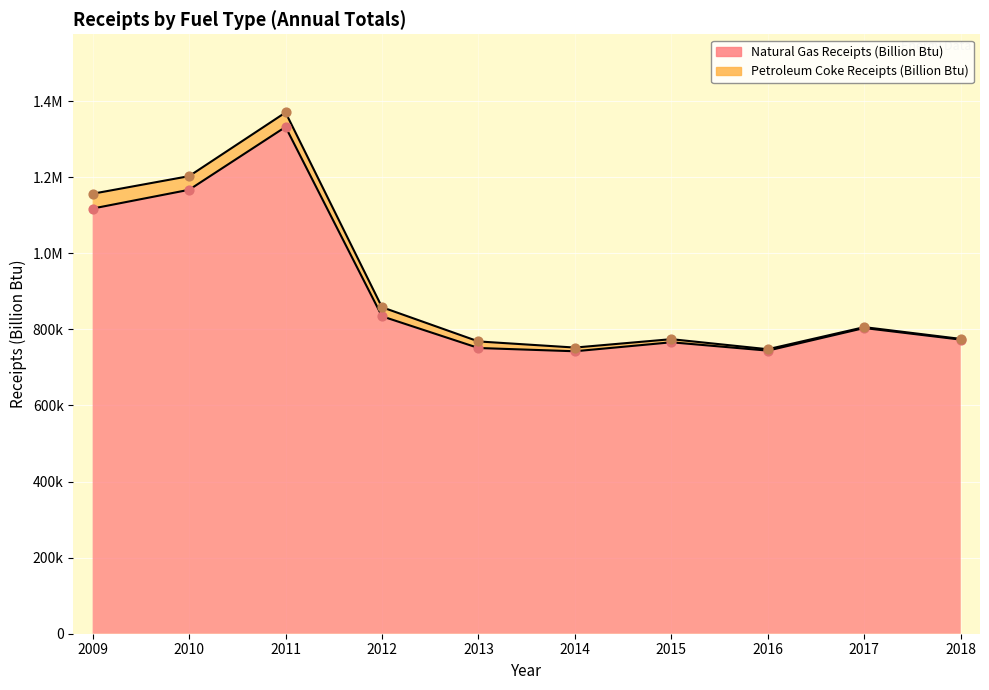

What is the change in value from 2012 to 2018?

-61295